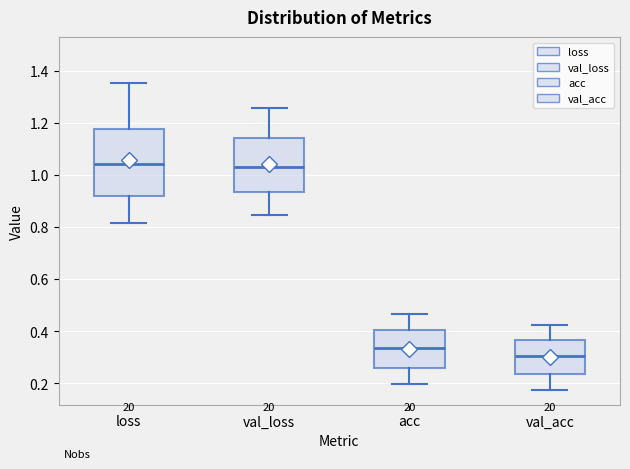

Reading left to right, transcribe this box plot: for each box, give where its median line is, the range the box spans, and where its two whiskers end, as read against the y-axis. The values are not printed on the chart, so give them approximately, as read against the axis.

loss: median 1.04, box 0.92 to 1.18, whiskers 0.82 to 1.36
val_loss: median 1.04, box 0.94 to 1.14, whiskers 0.84 to 1.26
acc: median 0.34, box 0.26 to 0.40, whiskers 0.20 to 0.46
val_acc: median 0.30, box 0.24 to 0.36, whiskers 0.18 to 0.42